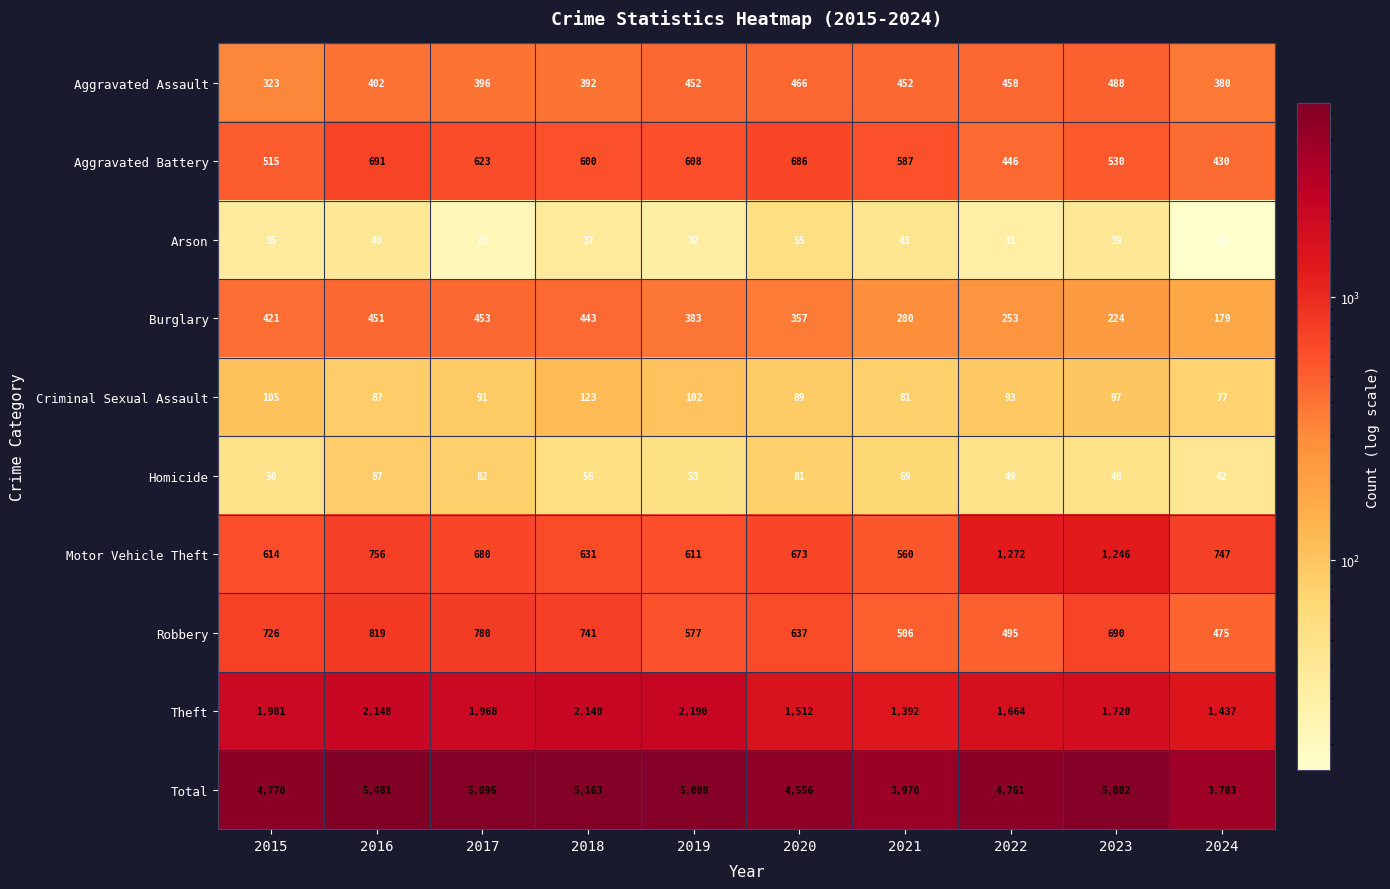

Count the number of categories in the chart.

10